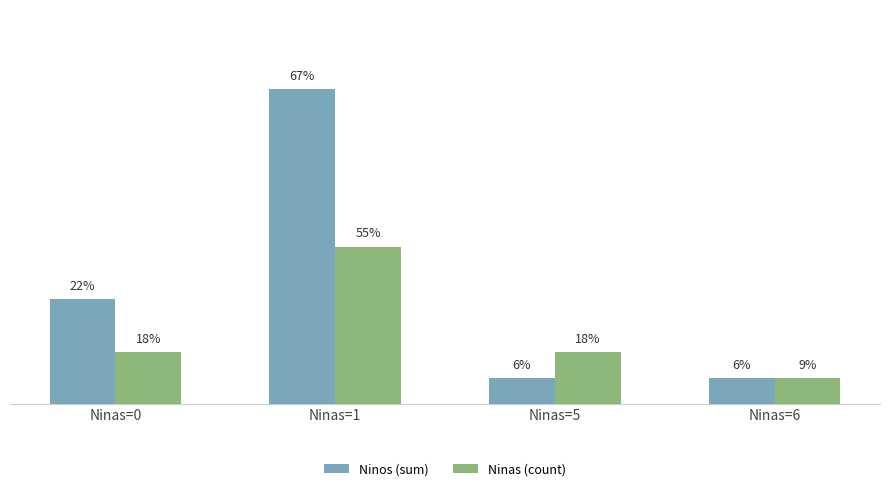

At which category is the sum across all series the highest?

Ninas=1